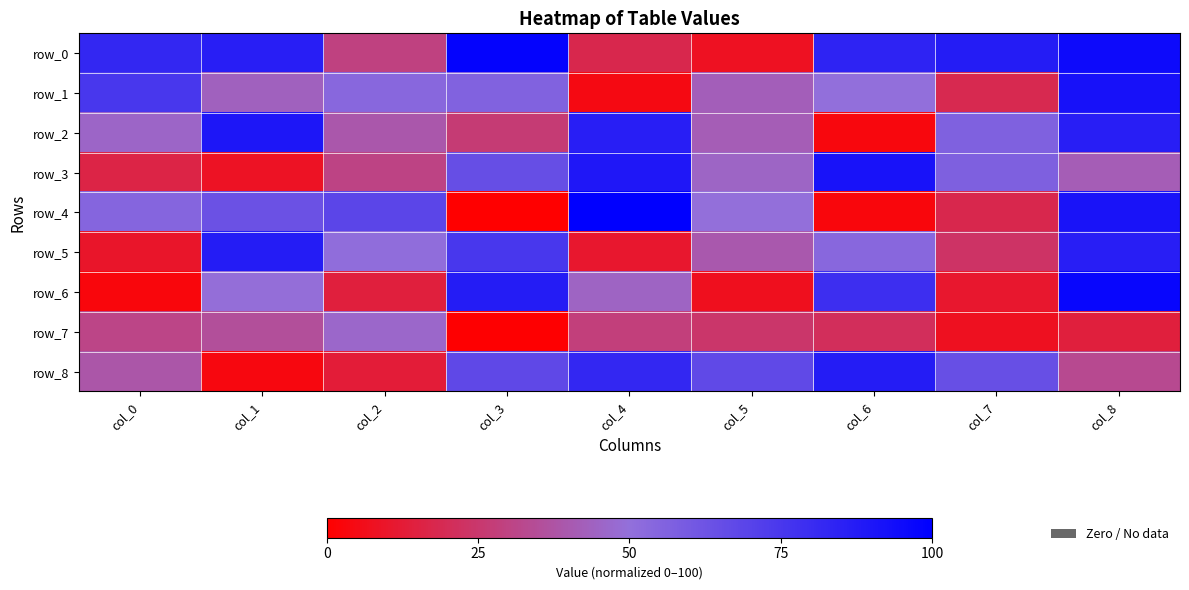

Which category has the highest value in the row_1 series?

col_8